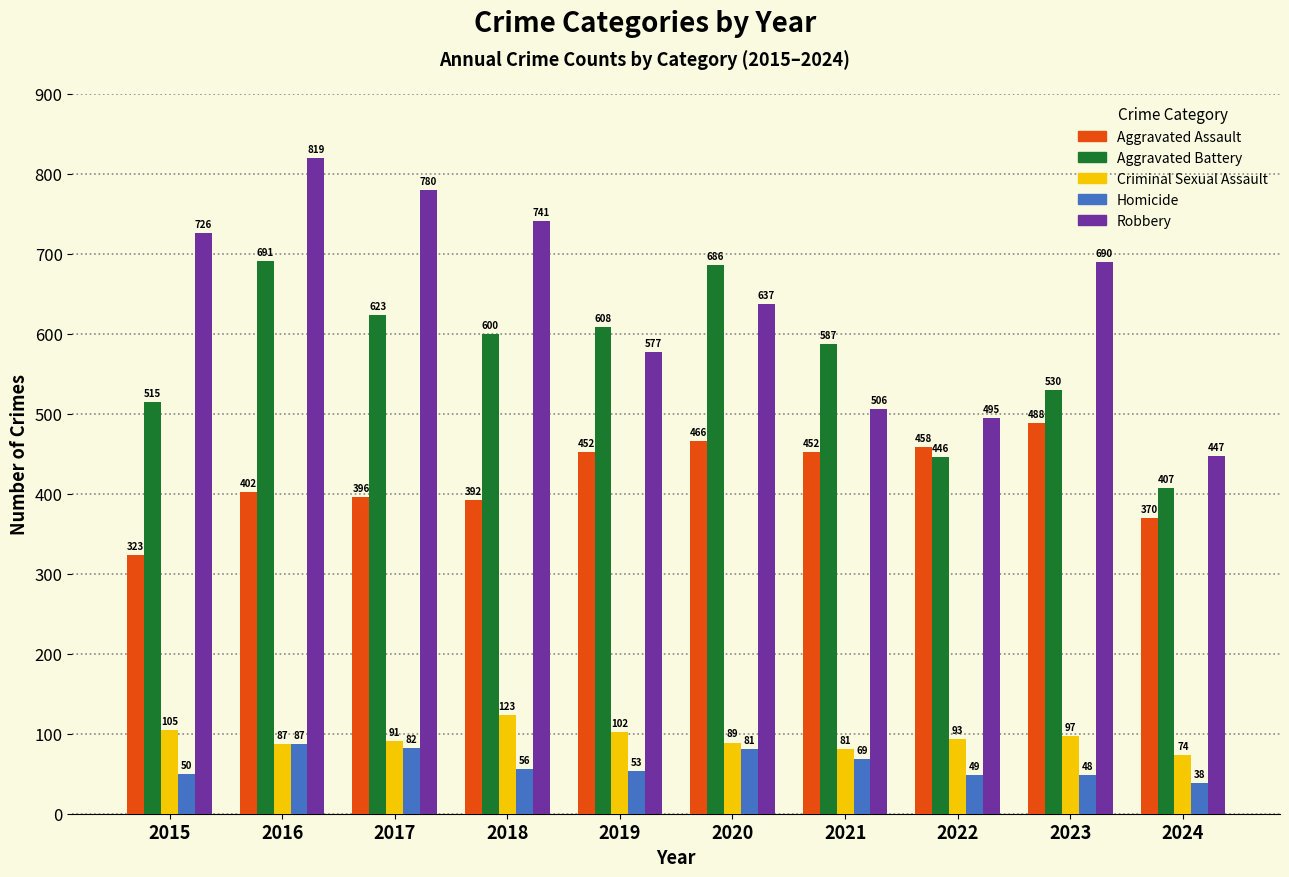

True or false: Aggravated Battery has a value of 530 at 2023.

True